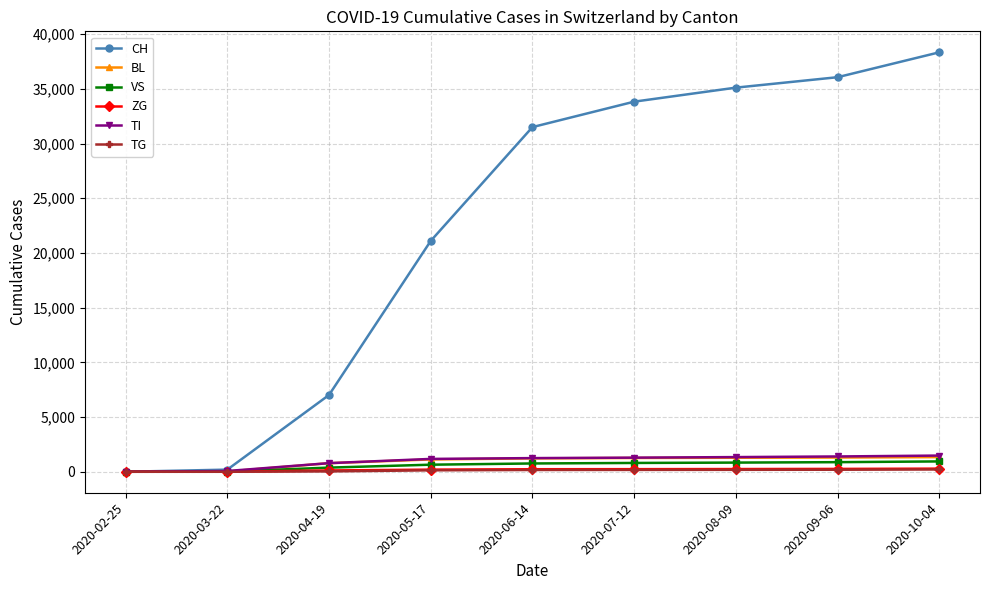

What is the label of the 5th point from the left?

2020-06-14